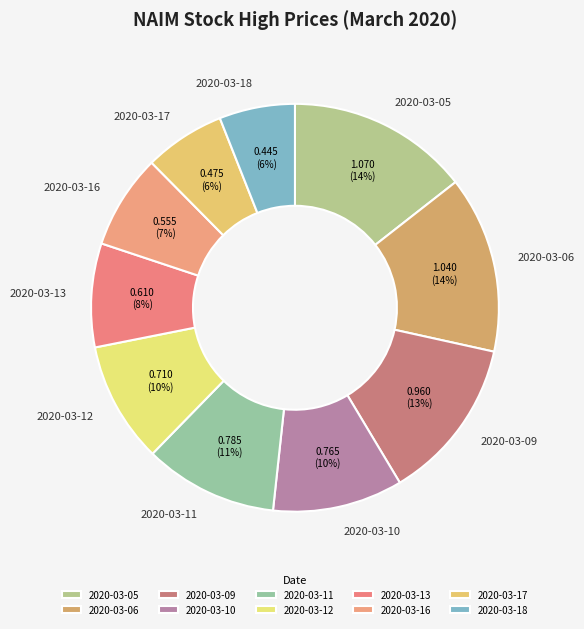

Which has a higher value, 2020-03-18 or 2020-03-06?

2020-03-06